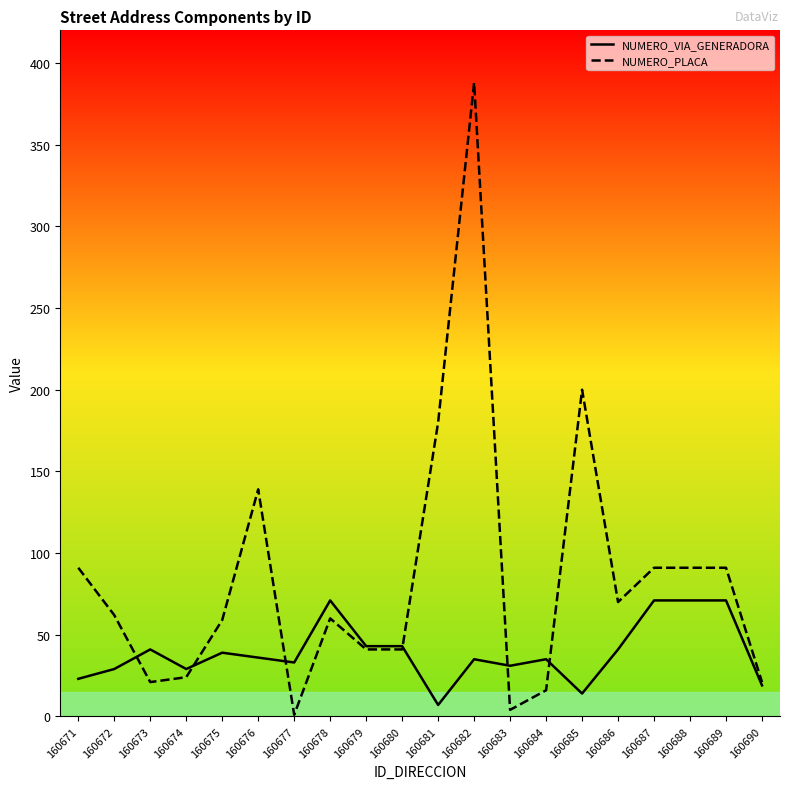

What is the difference between the maximum and minimum values in the NUMERO_VIA_GENERADORA series?

64